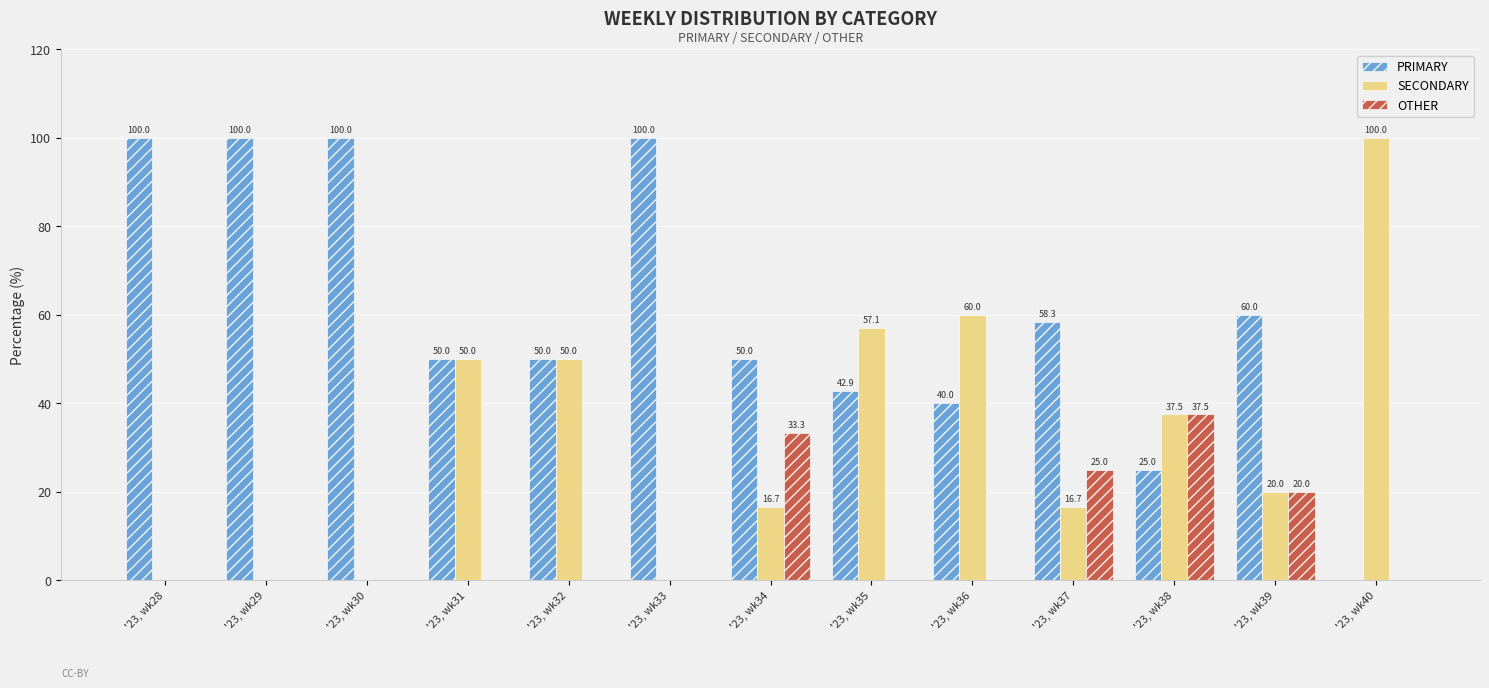

What is the maximum value shown in the chart?

100.0